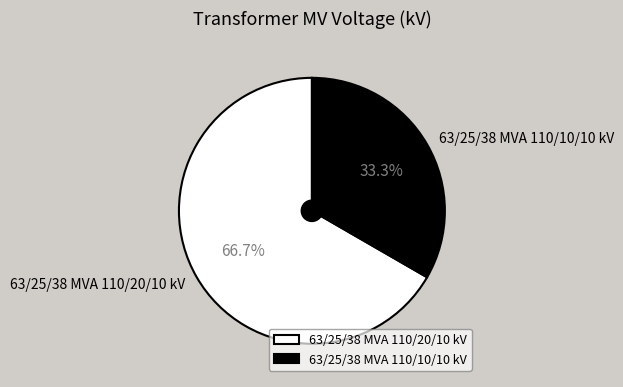

Combined, do 63/25/38 MVA 110/20/10 kV and 63/25/38 MVA 110/10/10 kV account for over 50%?

Yes